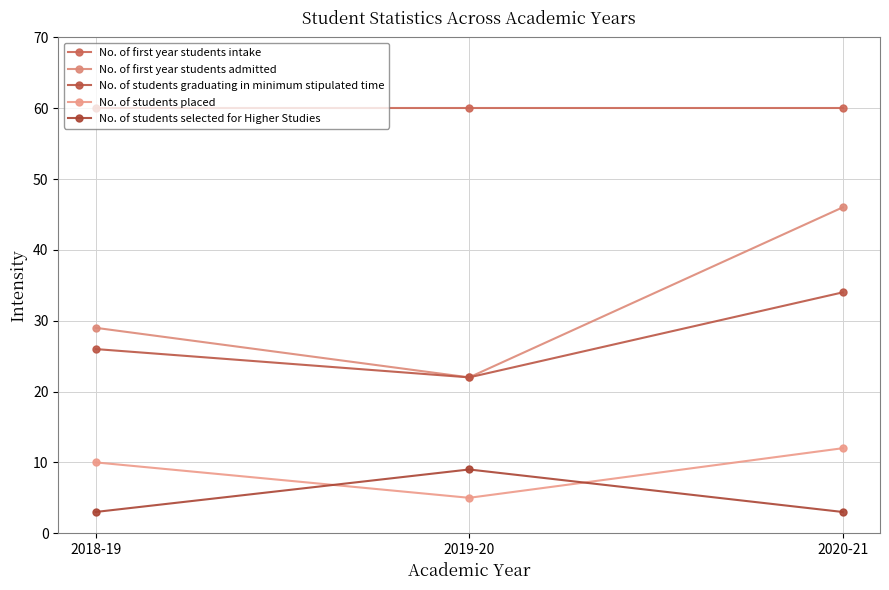

What is the label of the 3rd point from the right?

2018-19